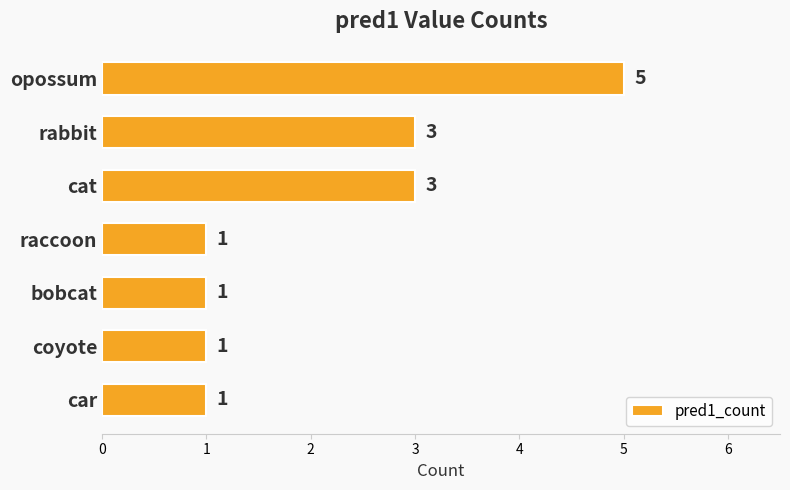

What is the difference between the second highest and minimum values?

2